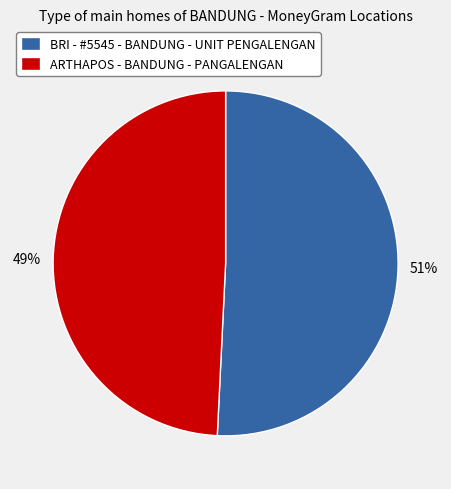

Combined, do BRI - #5545 - BANDUNG - UNIT PENGALENGAN and ARTHAPOS - BANDUNG - PANGALENGAN account for over 50%?

Yes